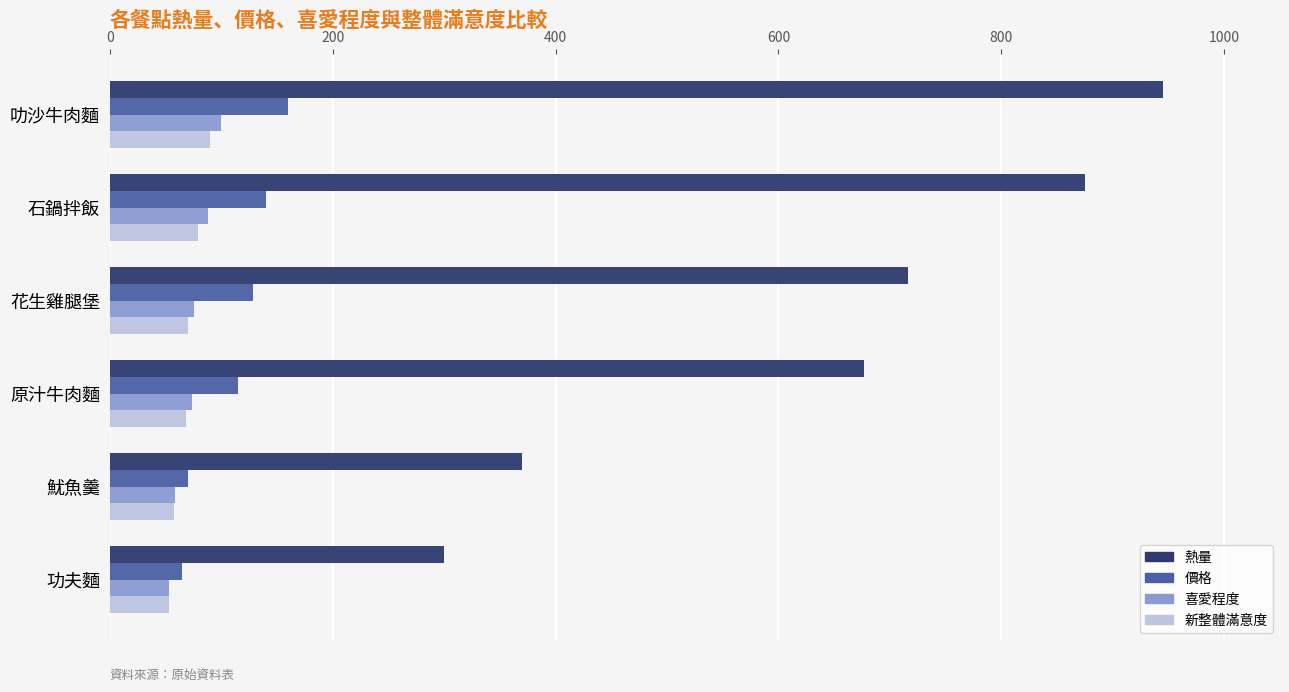

What is the difference between the second highest and minimum values in the 新整體滿意度 series?

26